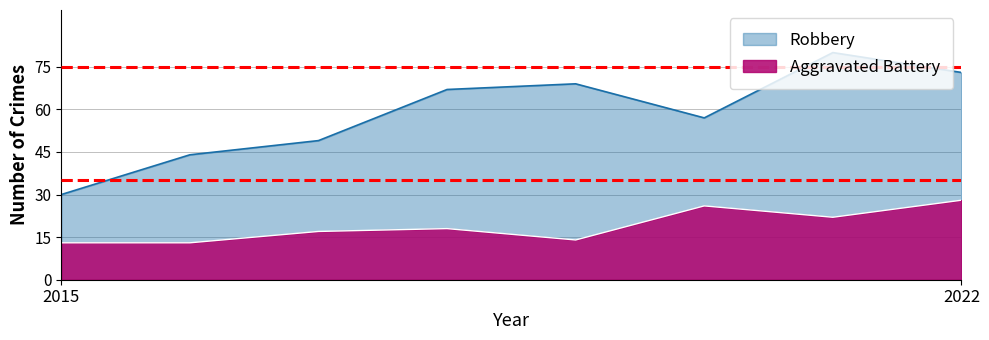

What is the average value of the Aggravated Battery series?

19